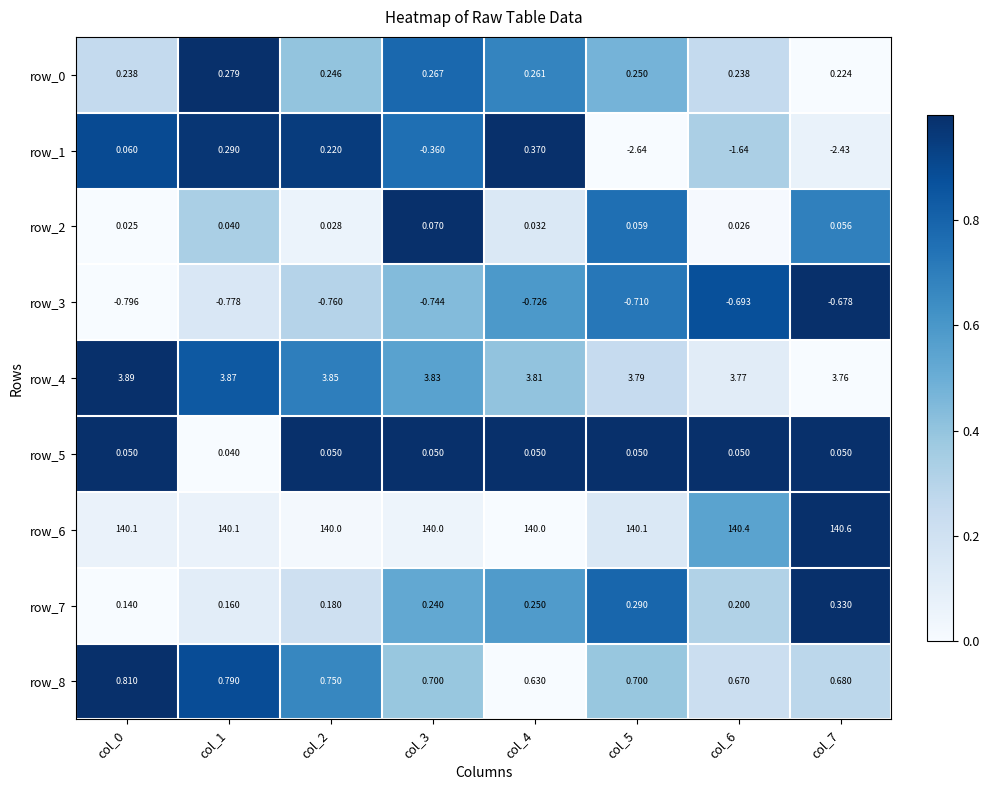

Is the value of row_1 at col_7 greater than the value of row_3 at col_6?

No